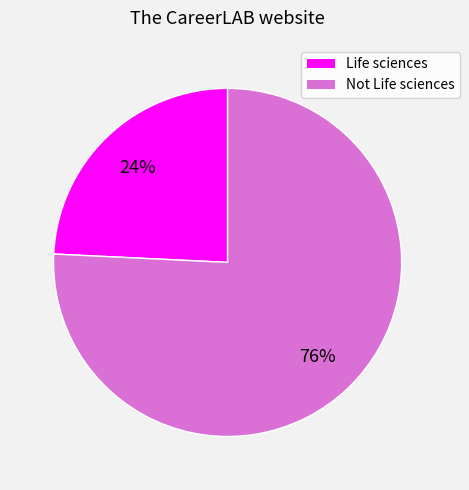

Which slice represents more than half of the pie?

Not Life sciences